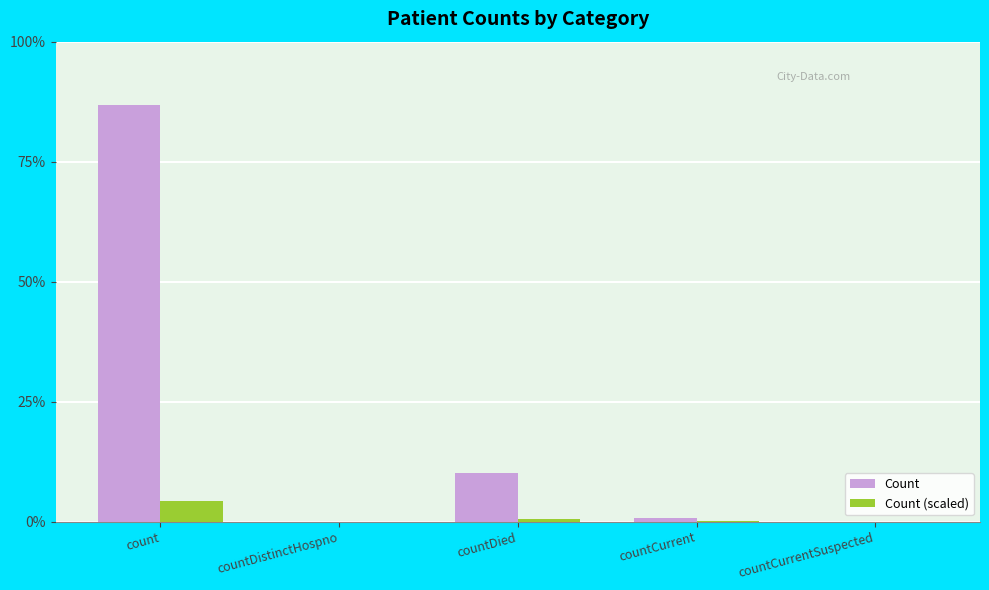

Which series has the widest spread of values?

Count